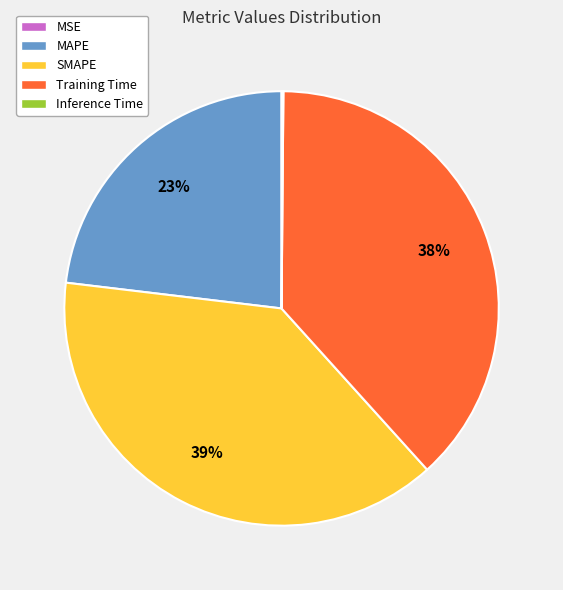

Does Training Time represent more than half of the total?

No